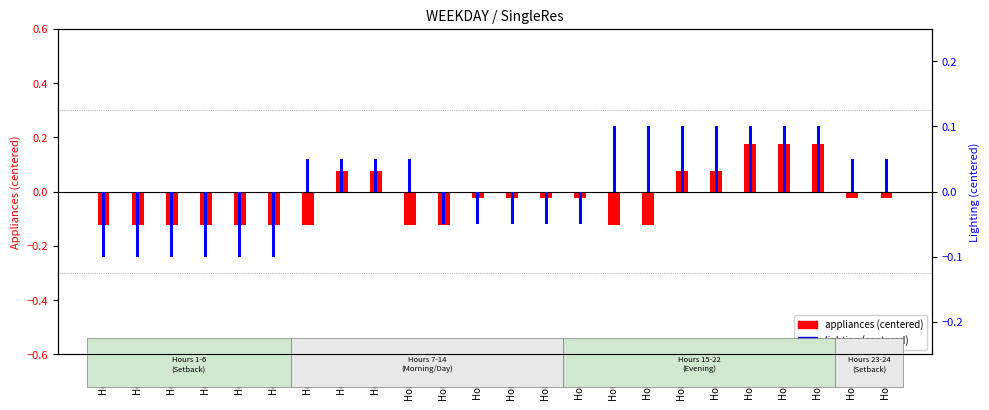

How many data points does each series have?

24